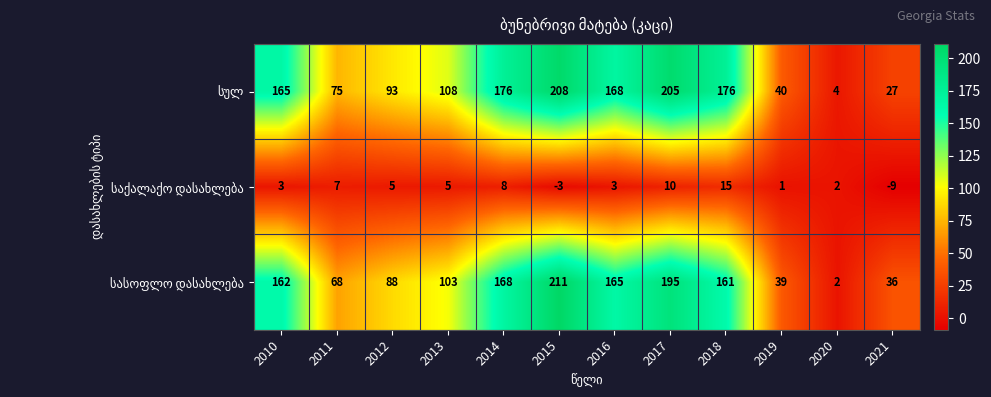

What is the difference between the highest and lowest values at 2010?

162